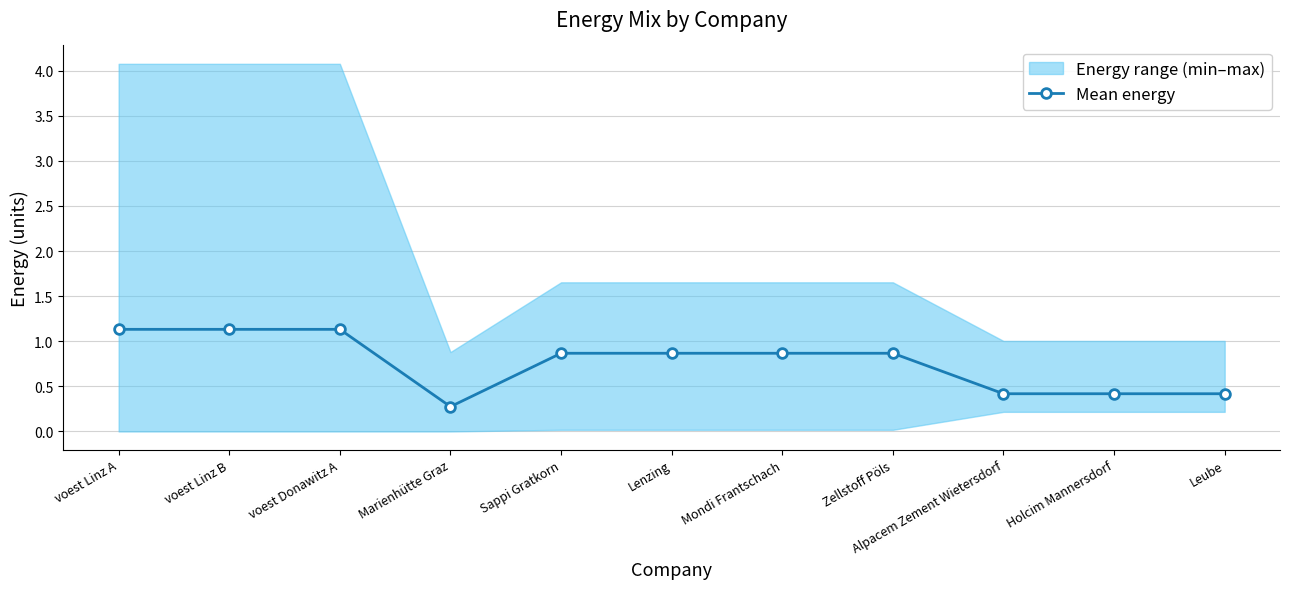

Rank the categories by value from lowest to highest.

Marienhütte Graz, Alpacem Zement Wietersdorf, Holcim Mannersdorf, Leube, Sappi Gratkorn, Lenzing, Mondi Frantschach, Zellstoff Pöls, voest Linz B, voest Donawitz A, voest Linz A